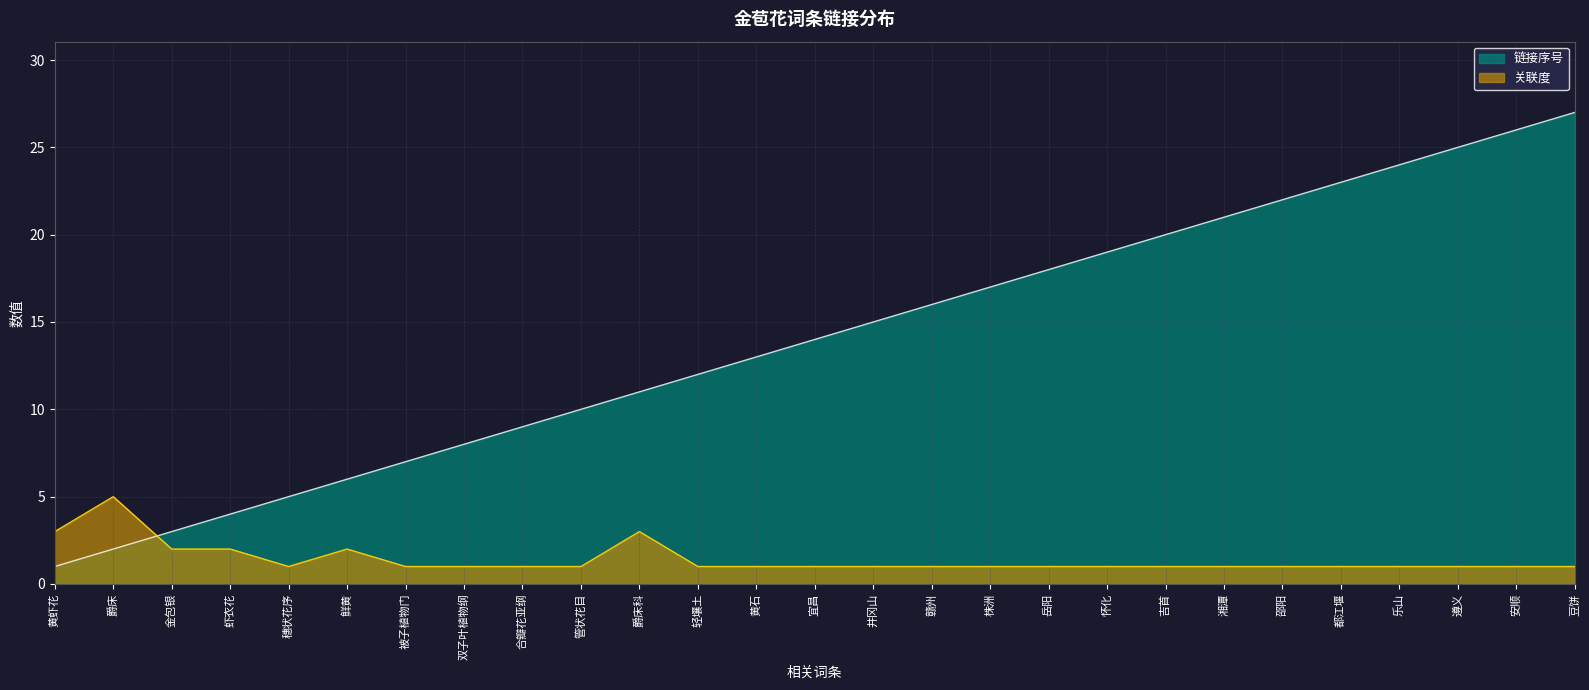

What is the smallest value displayed?

1